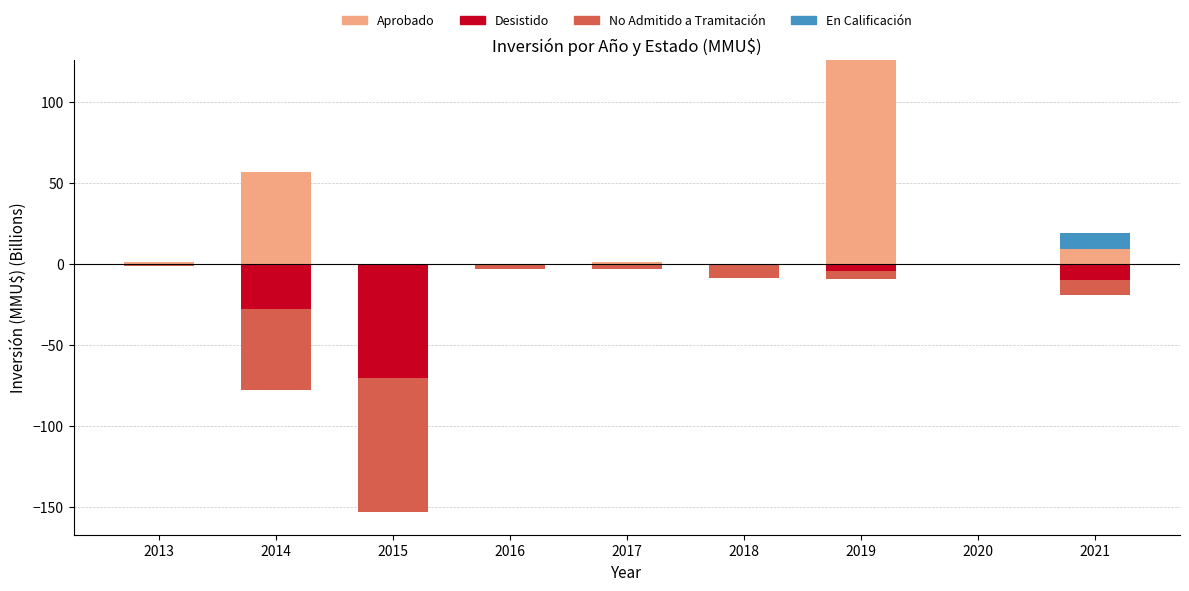

At which category does the chart reach its minimum across all series?

2015